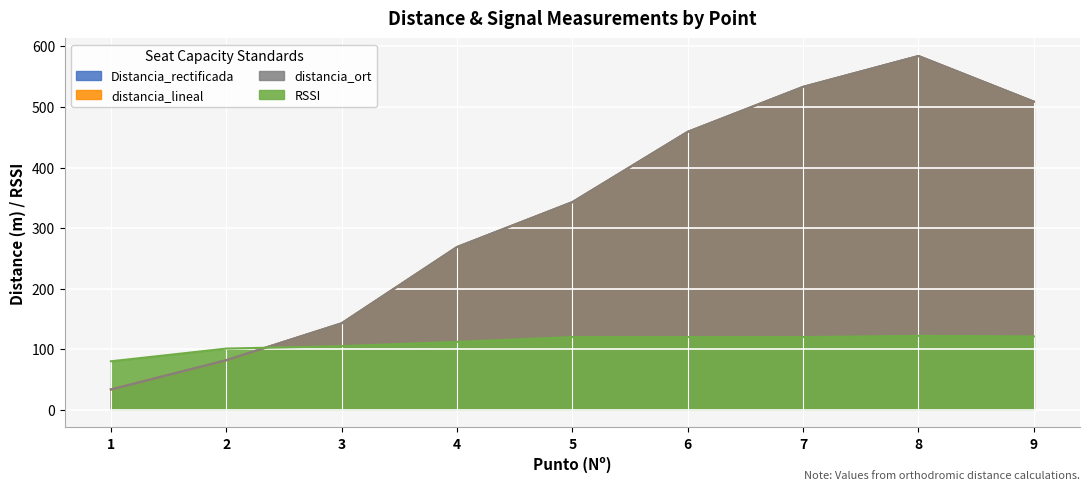

Where does the Distancia_rectificada series first go above 342?

5